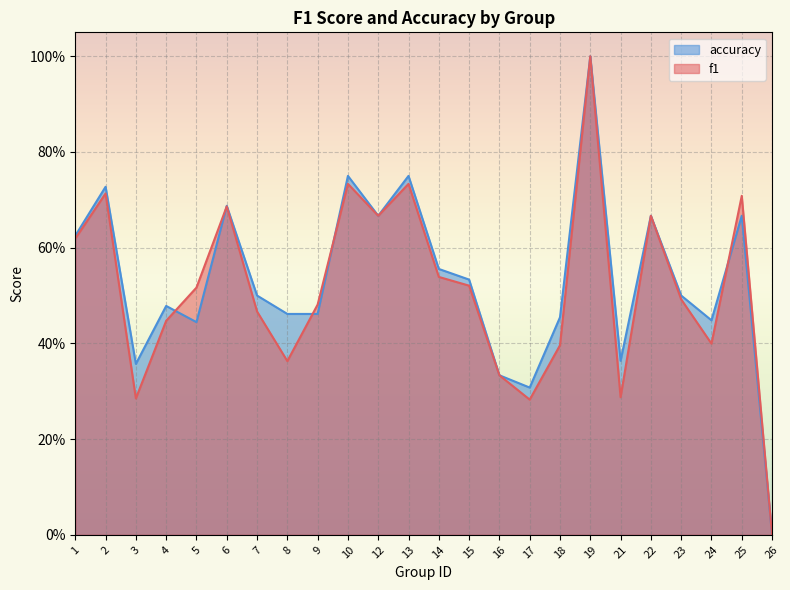

Which series changed the most between 21 and 23?

f1